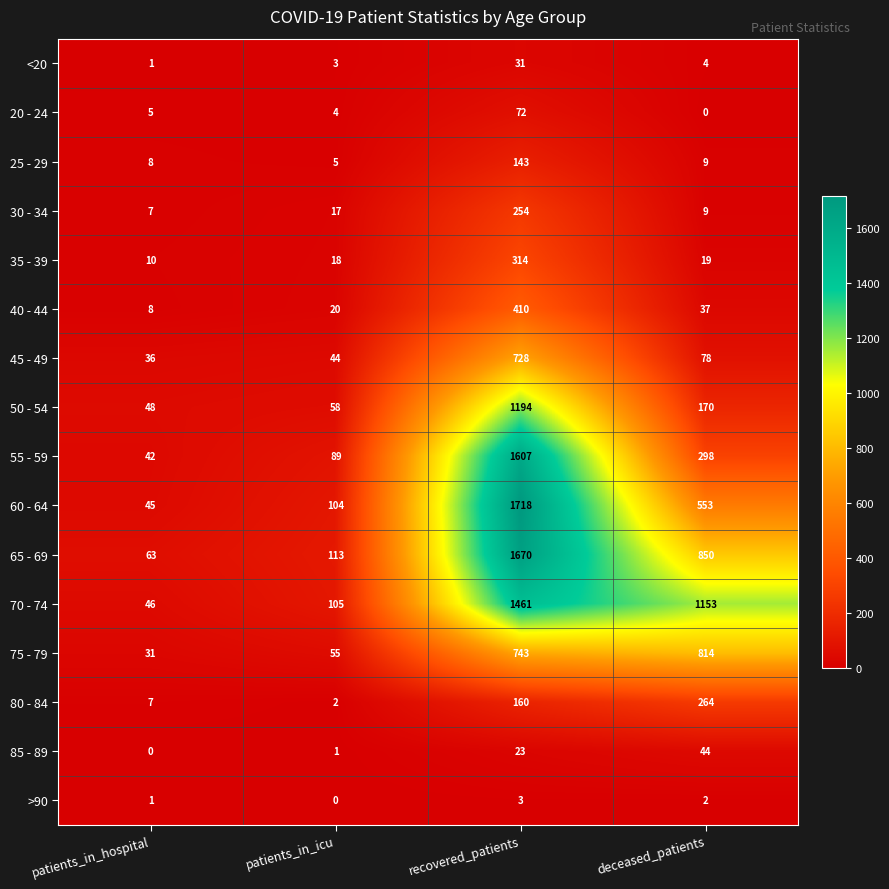

What is the difference between the maximum and second lowest values in the 25 - 29 series?

135